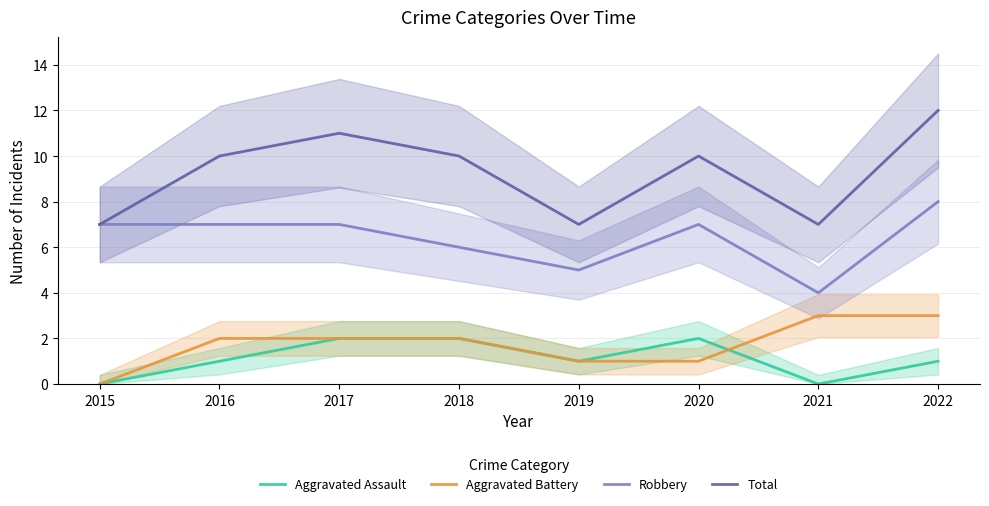

True or false: Aggravated Assault and Aggravated Battery intersect in this chart.

True